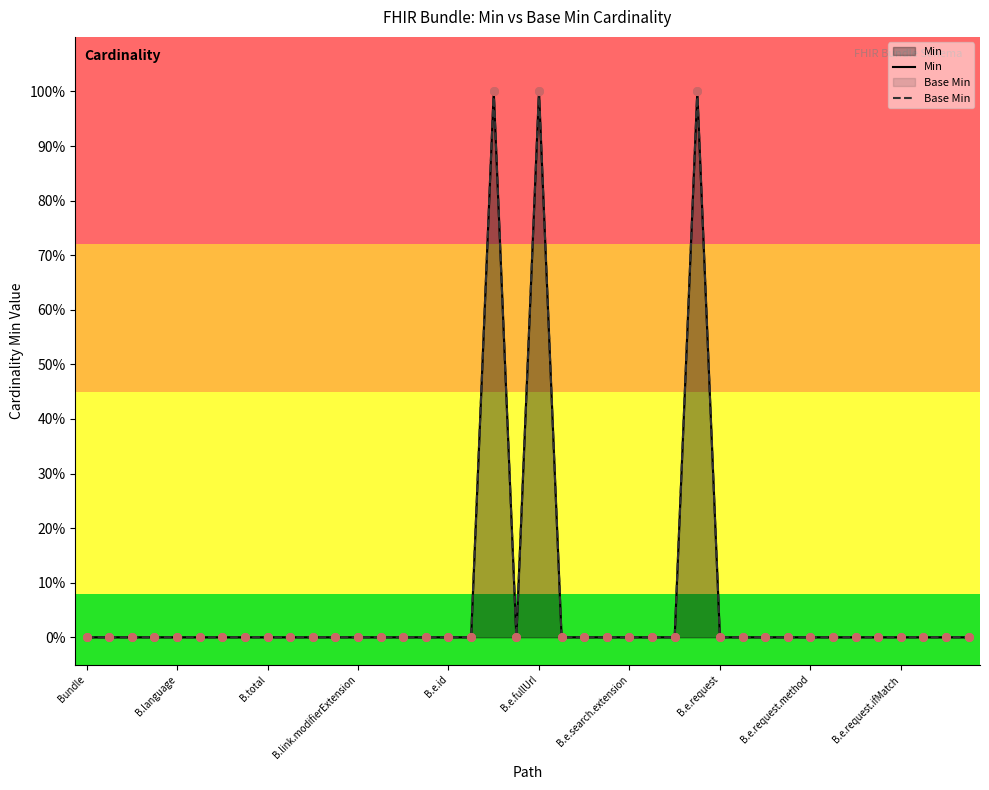

Is the value of Base Min at 26 greater than the value of Min at 29?

No